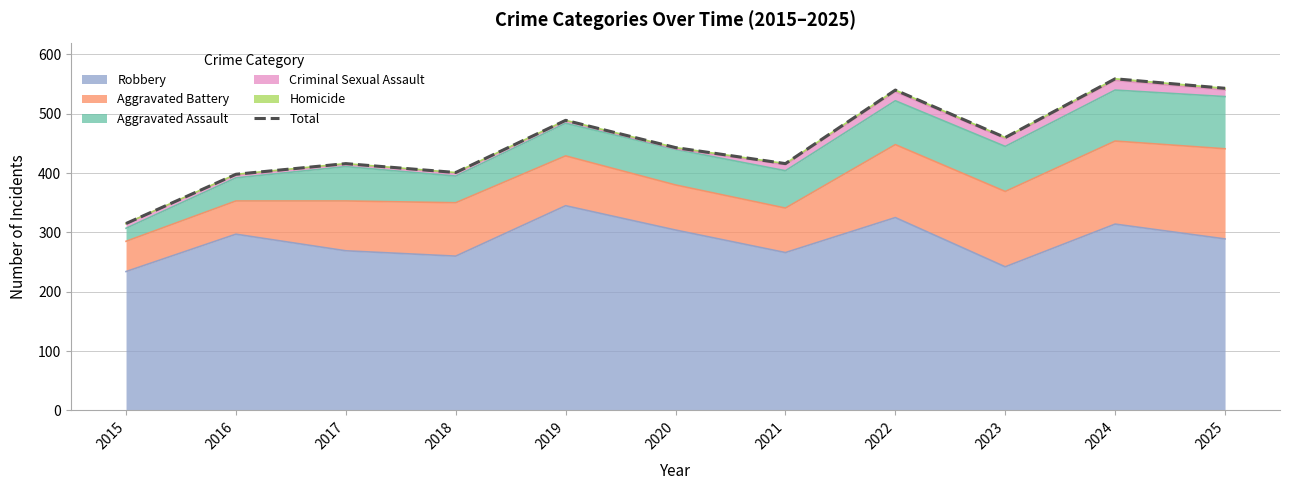

Reading left to right, what are all the values shown in this chart?

315	398	416	401	489	443	416	540	460	559	543